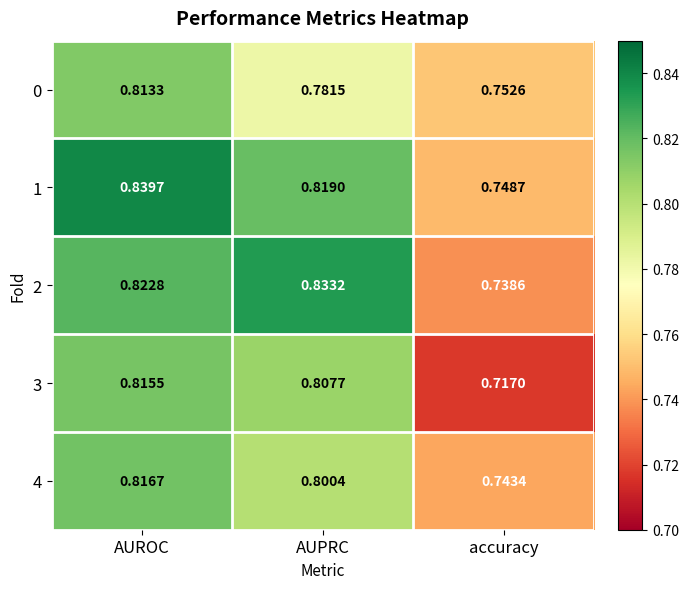

Which category has the lowest value in the 0 series?

accuracy